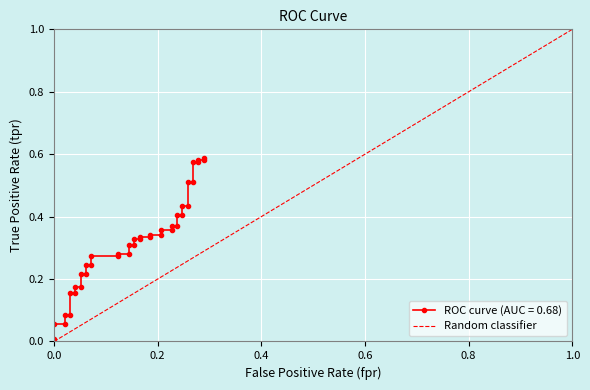

What is the maximum value shown in the chart?

1